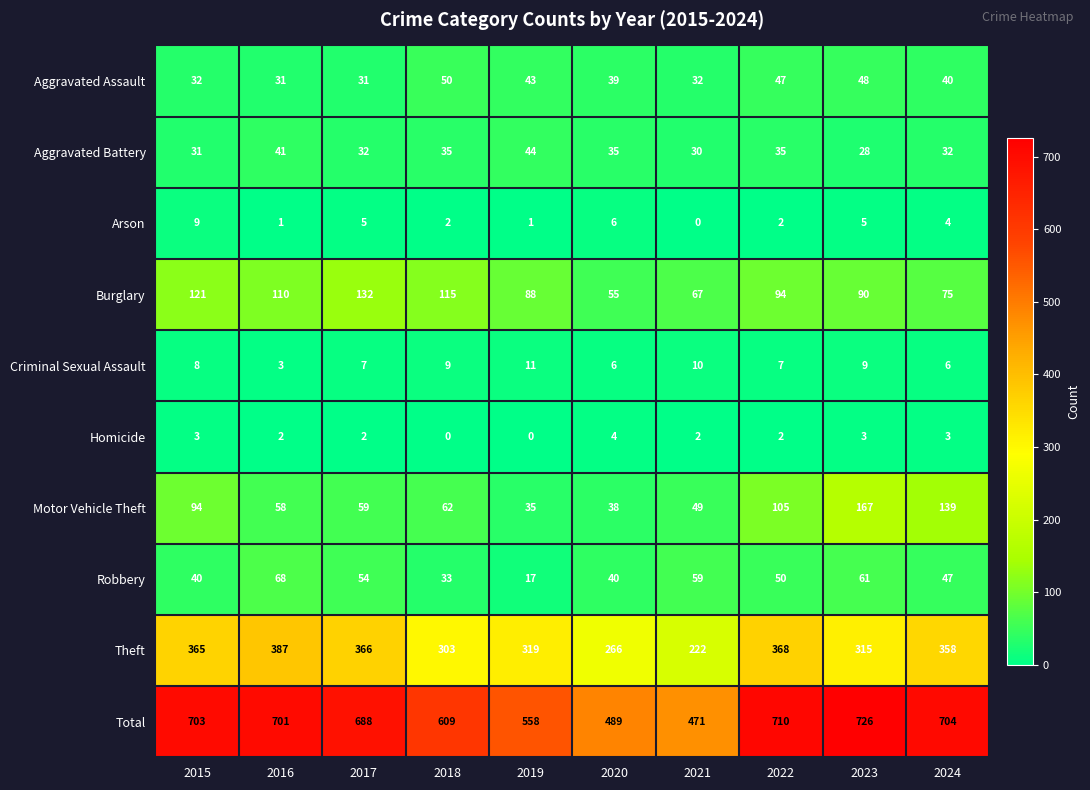

What is the difference between the maximum and minimum values in the Theft series?

165